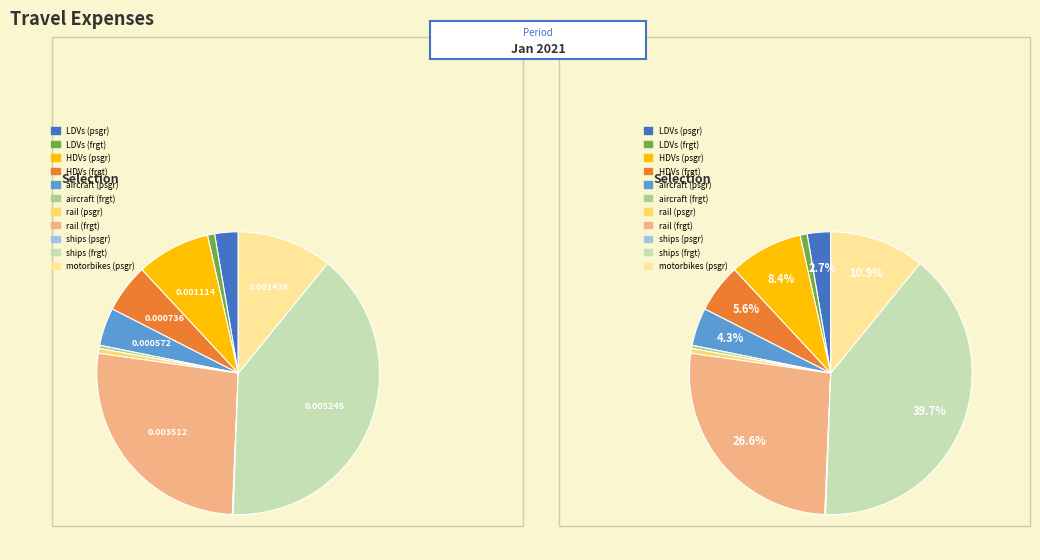

Rank the categories by value from lowest to highest.

ships (psgr), aircraft (frgt), rail (psgr), LDVs (frgt), LDVs (psgr), aircraft (psgr), HDVs (frgt), HDVs (psgr), motorbikes (psgr), rail (frgt), ships (frgt)